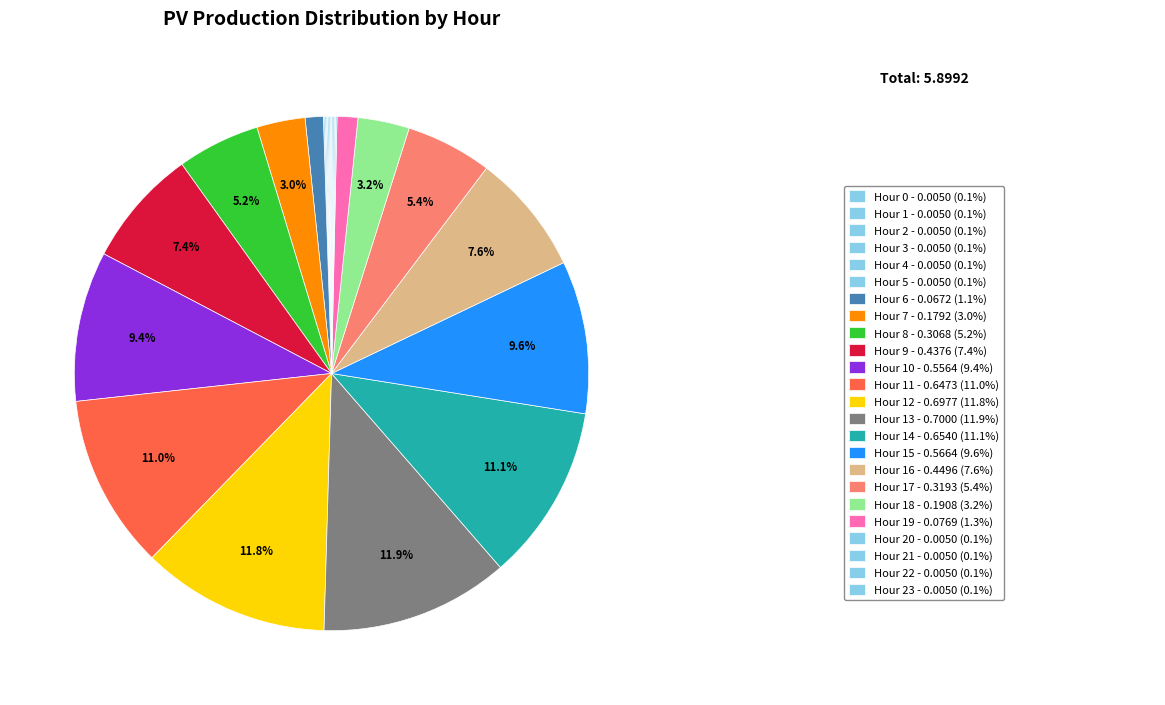

To the nearest percent, what is the difference between the largest and smallest slice percentages?

12%